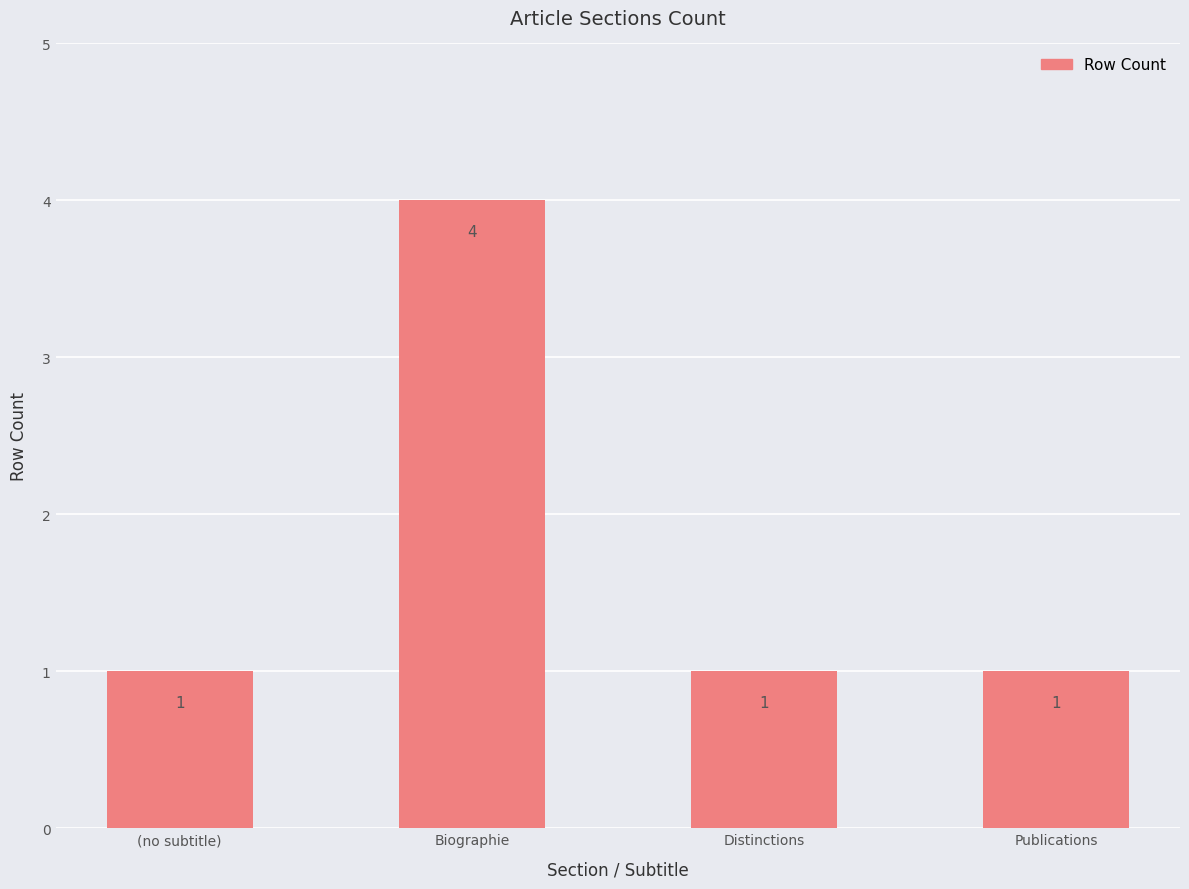

The chart shows a value of 1 at Publications. True or false?

True